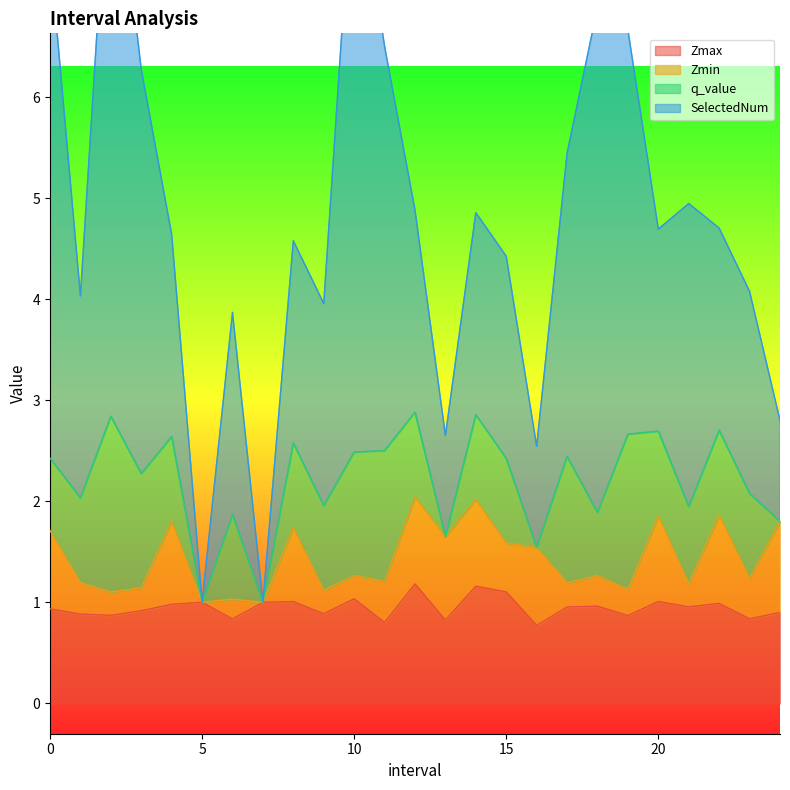

Where is the first local minimum for SelectedNum?

1.0